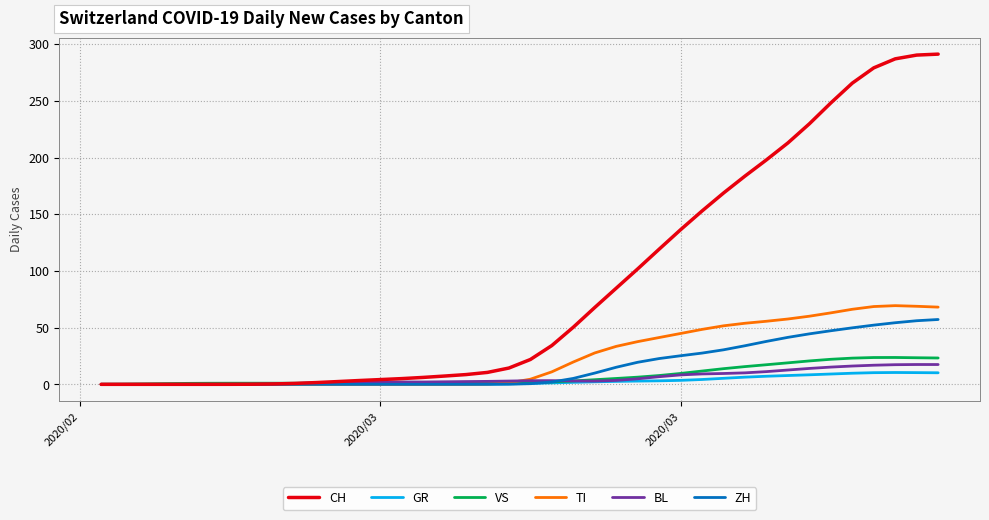

Which series has the largest total across all categories?

CH